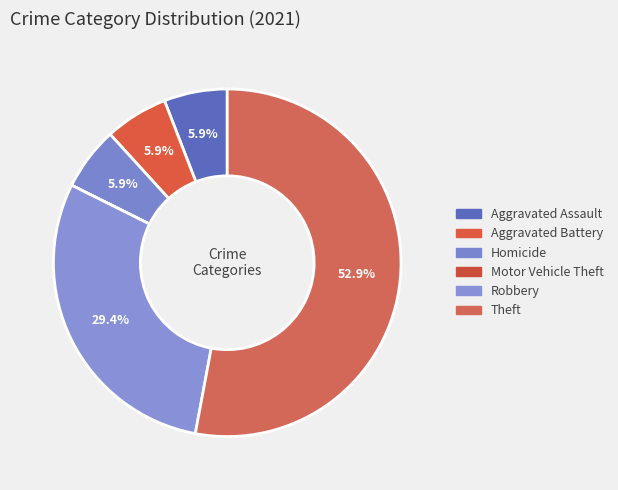

Does Theft account for over 50% of the chart?

Yes